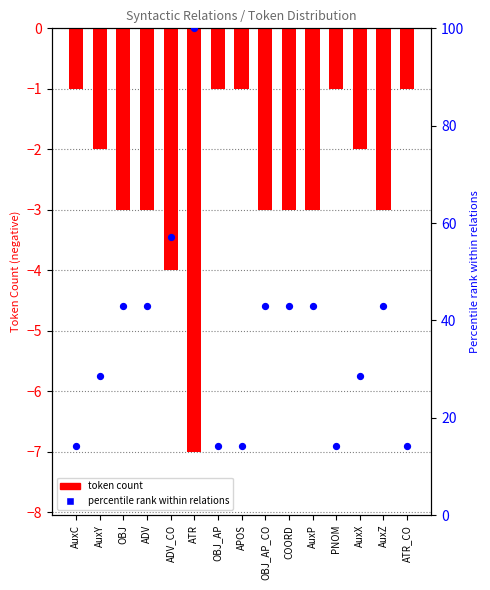

Which series reaches the minimum Y coordinate?

token count (neg)